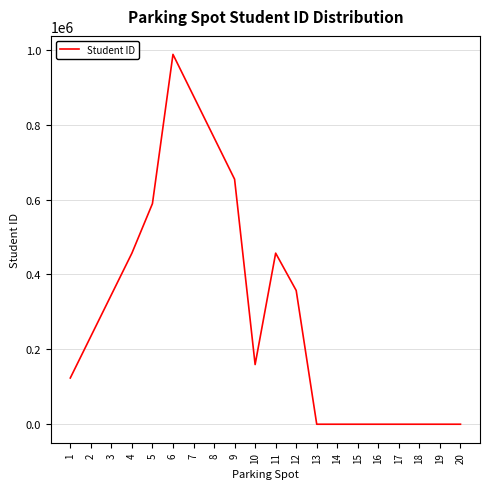

True or false: the data shows 1471914 at 6.

False